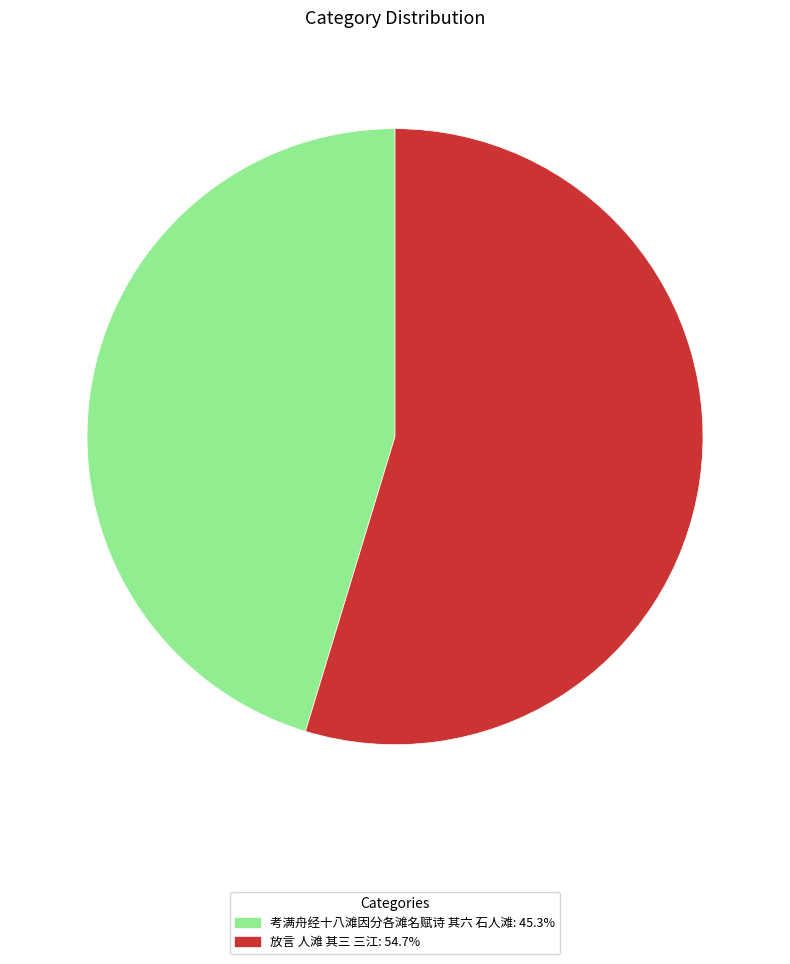

Between 放言 人滩 其三 三江 and 考满舟经十八滩因分各滩名赋诗 其六 石人滩, which is larger?

放言 人滩 其三 三江